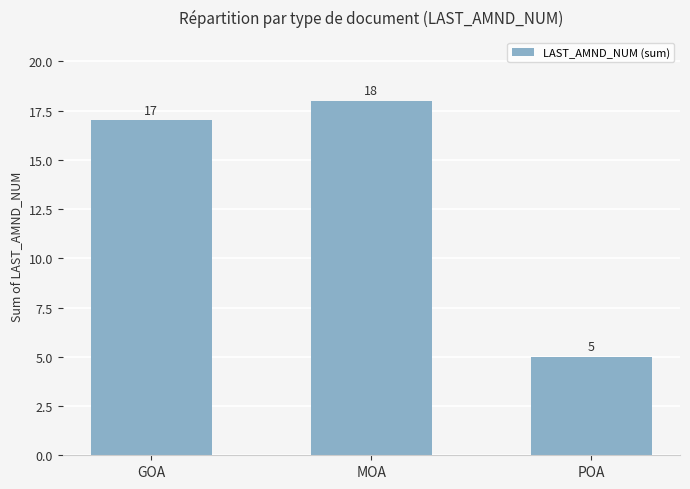

What is the label of the 3rd bar from the right?

GOA